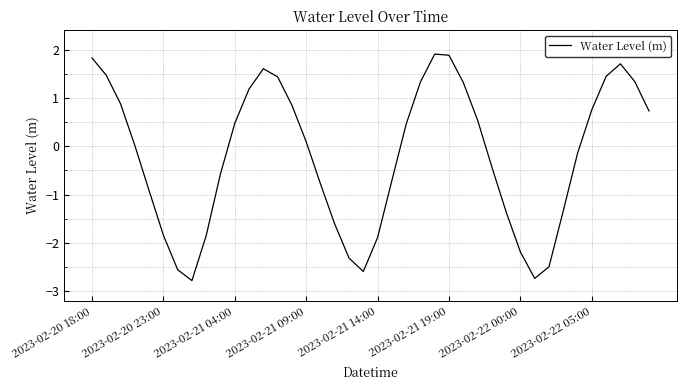

Does the chart display data point markers on the line(s)?

No